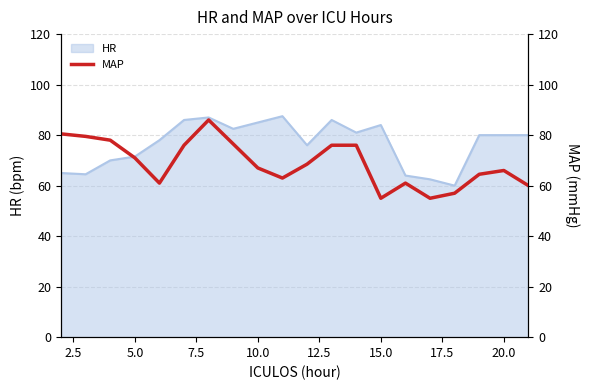

What is the ratio of the value at 20.0 to the value at 12.5?

0.9